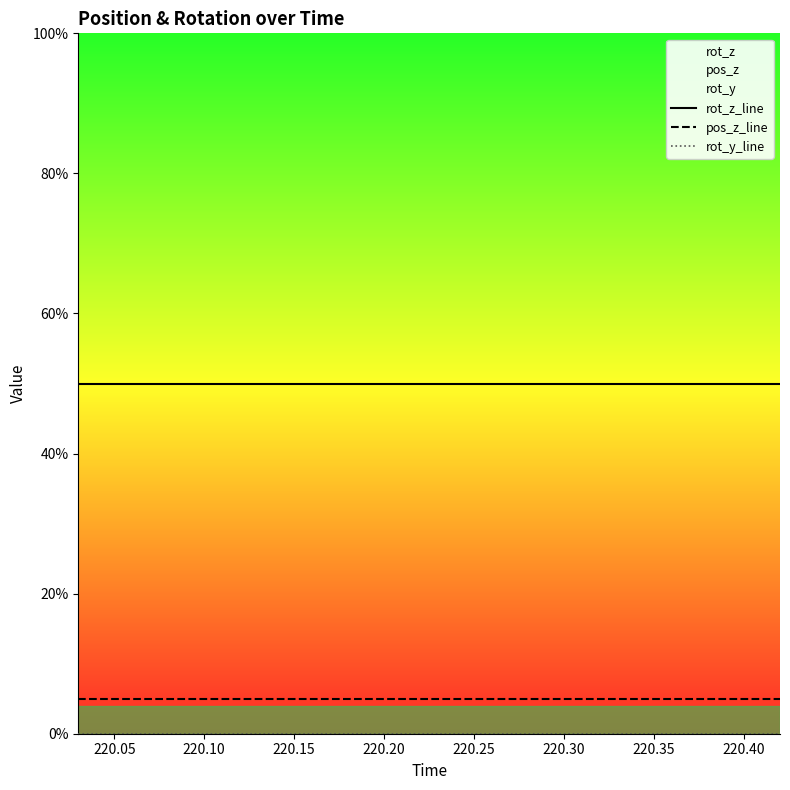

What is the greatest value displayed?

50